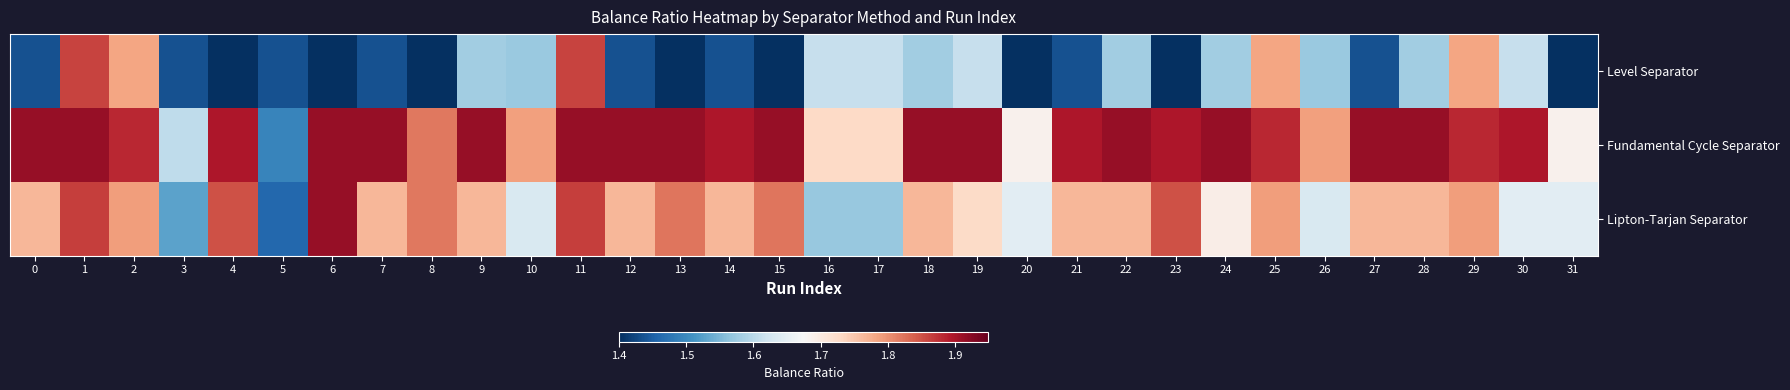

Reading right to left, list all the values displayed in this chart.

Level Separator: 31=1.1	30=1.6	29=1.8	28=1.6	27=1.4	26=1.6	25=1.8	24=1.6	23=1.1	22=1.6	21=1.4	20=1.1	19=1.6	18=1.6	17=1.6	16=1.6	15=1.4	14=1.4	13=1.4	12=1.4	11=1.9	10=1.6	9=1.6	8=1.1	7=1.4	6=1.1	5=1.4	4=1.1	3=1.4	2=1.8	1=1.9	0=1.4
Fundamental Cycle Separator: 31=1.7	30=1.9	29=1.9	28=1.9	27=1.9	26=1.8	25=1.9	24=1.9	23=1.9	22=1.9	21=1.9	20=1.7	19=1.9	18=1.9	17=1.7	16=1.7	15=1.9	14=1.9	13=1.9	12=1.9	11=1.9	10=1.8	9=1.9	8=1.8	7=1.9	6=1.9	5=1.5	4=1.9	3=1.6	2=1.9	1=1.9	0=1.9
Lipton-Tarjan Separator: 31=1.6	30=1.6	29=1.8	28=1.8	27=1.8	26=1.6	25=1.8	24=1.7	23=1.9	22=1.8	21=1.8	20=1.6	19=1.7	18=1.8	17=1.6	16=1.6	15=1.8	14=1.8	13=1.8	12=1.8	11=1.9	10=1.6	9=1.8	8=1.8	7=1.8	6=1.9	5=1.5	4=1.9	3=1.5	2=1.8	1=1.9	0=1.8